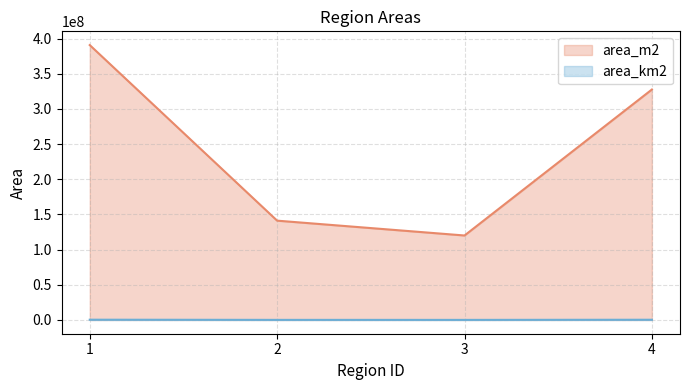

True or false: area_m2 and area_km2 cross at least once.

False